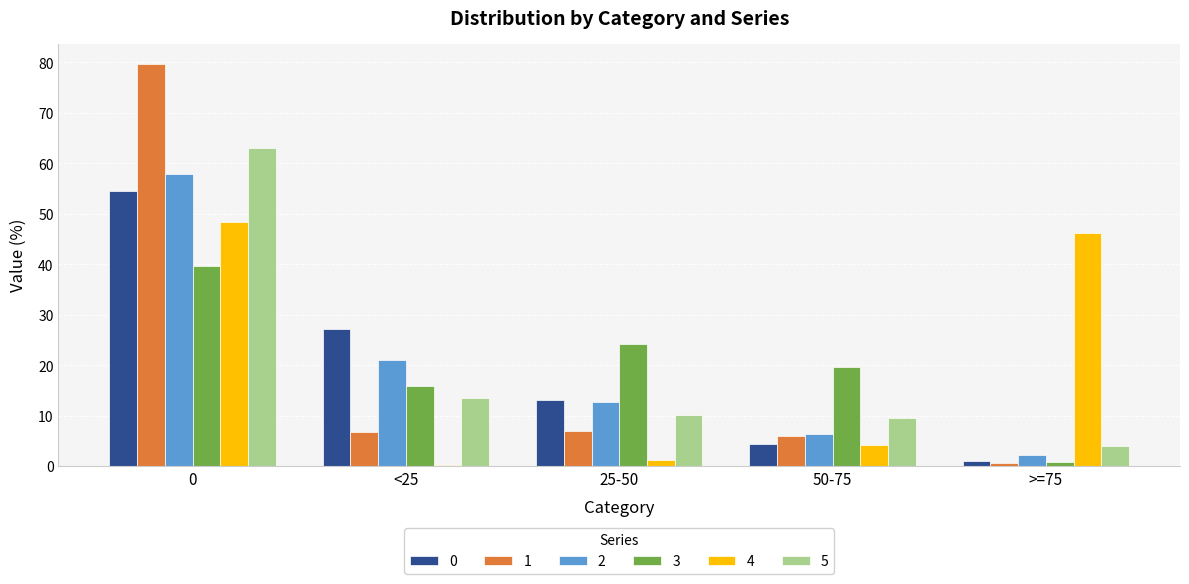

What is the sum of the 2 values at 0 and 50-75?

64.2